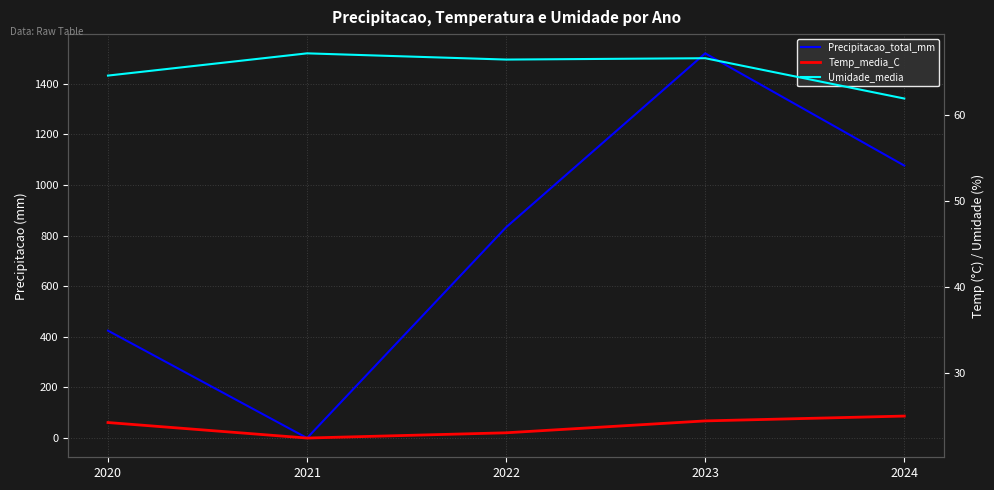

Which category has the lowest value in the Precipitacao_total_mm series?

2021